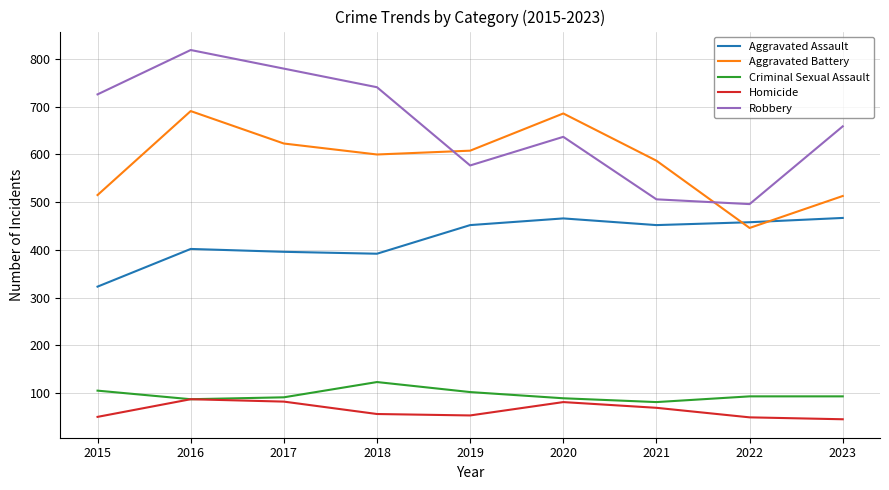

True or false: Robbery and Aggravated Assault intersect in this chart.

False